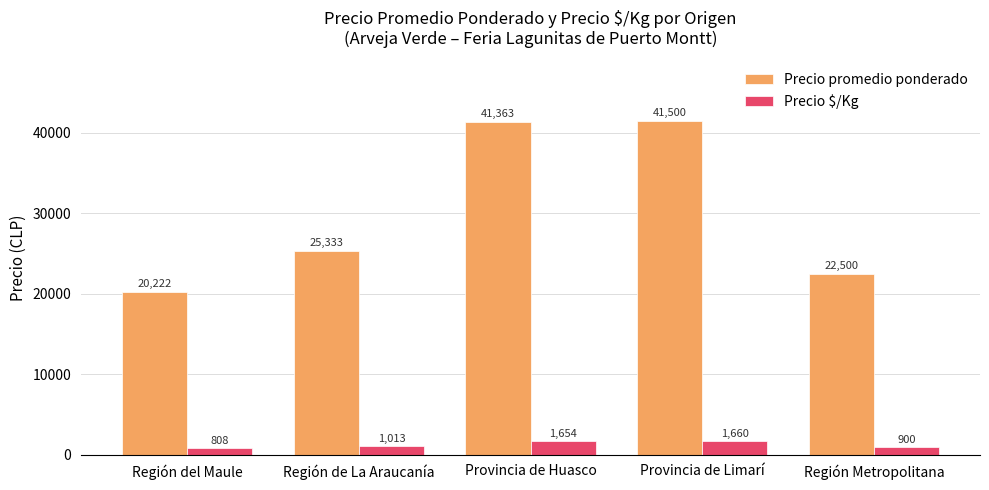

What is the sum of the Precio promedio ponderado values at Región Metropolitana and Provincia de Limarí?

64000